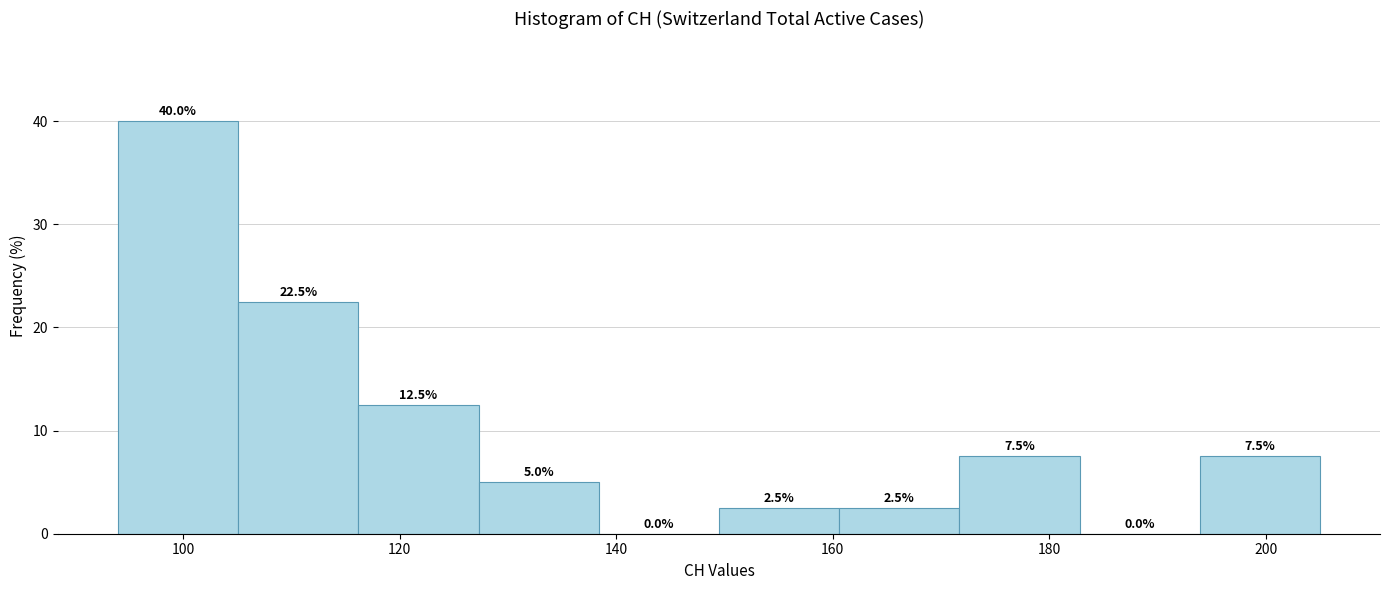

Reading left to right, list every bar in this chart as the range it spans on the x-axis followed by its height. The bar edges are not printed on the chart, so give them approximately, as read against the axis.

94 to 106: 40.0
106 to 116: 22.5
116 to 128: 12.5
128 to 138: 5.0
138 to 150: 0.0
150 to 160: 2.5
160 to 172: 2.5
172 to 182: 7.5
182 to 194: 0.0
194 to 206: 7.5